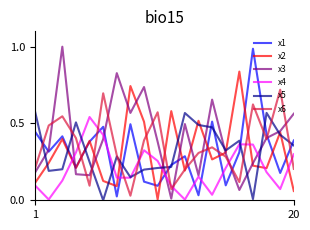

Which series has the largest total across all categories?

x3